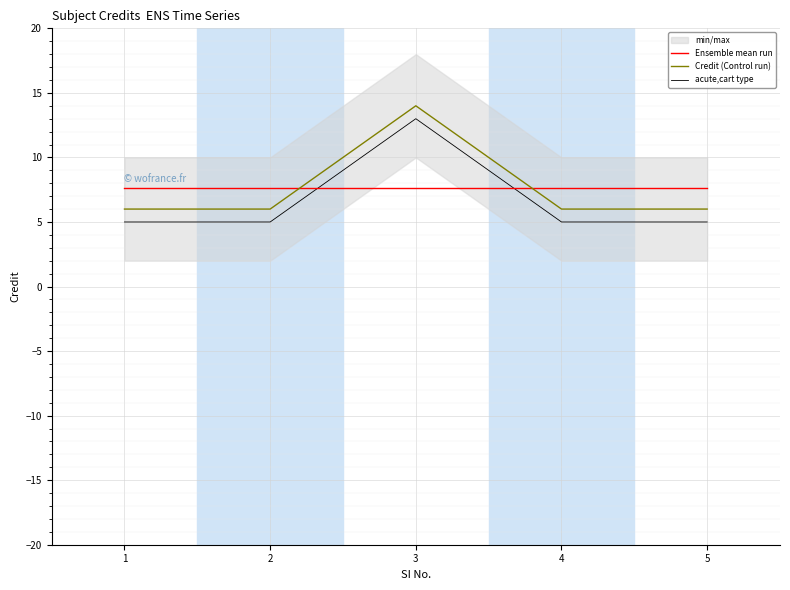

The Credit (Control run) series shows 6.0 at 4. True or false?

True